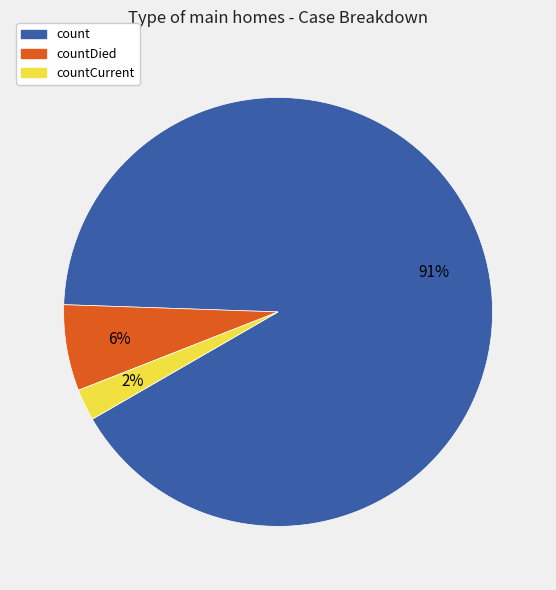

Rank the categories by value from highest to lowest.

count, countDied, countCurrent